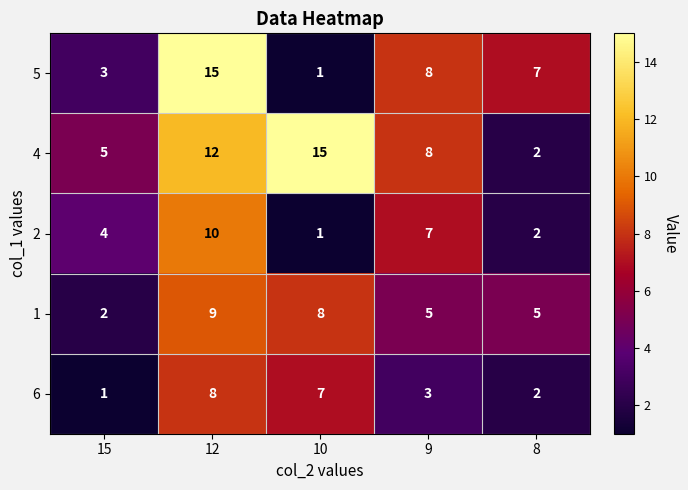

Which series has the largest range (max minus min)?

5